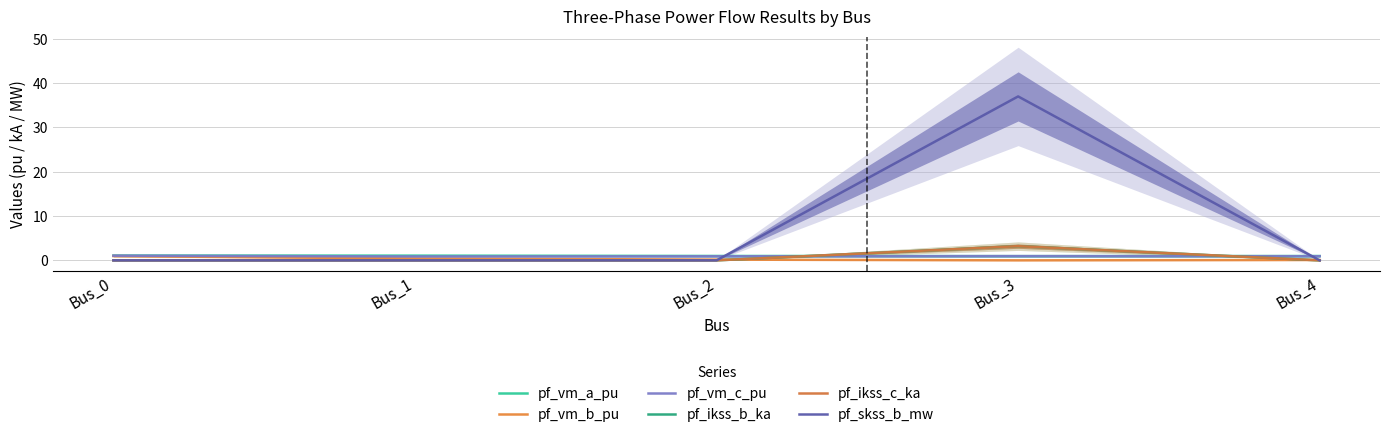

Is this an area chart (filled region under the line)?

No